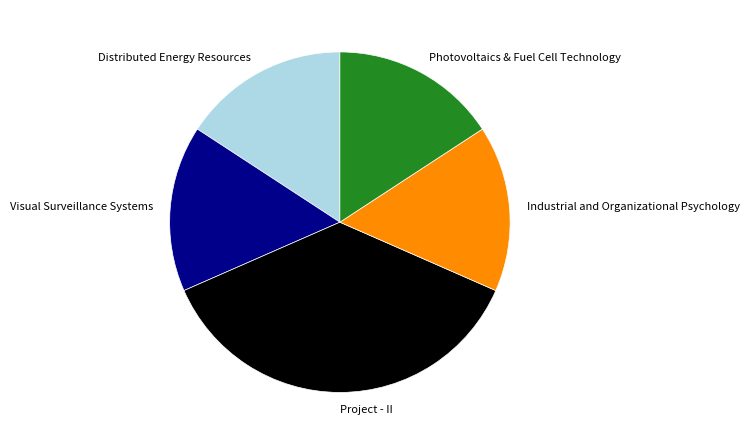

Which category has the biggest portion of the pie?

Project - II